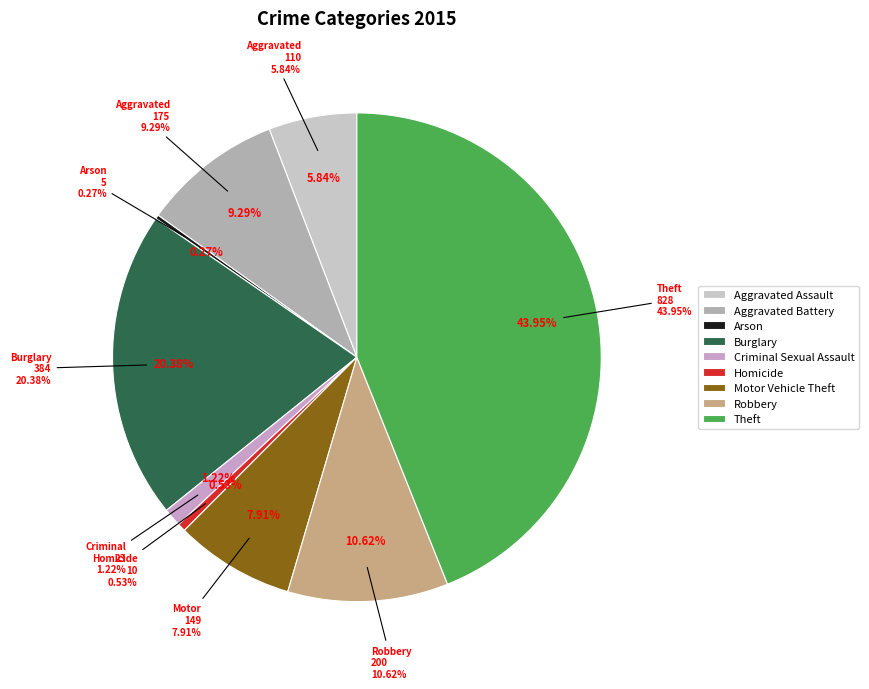

To the nearest percent, what portion does Theft represent?

44%